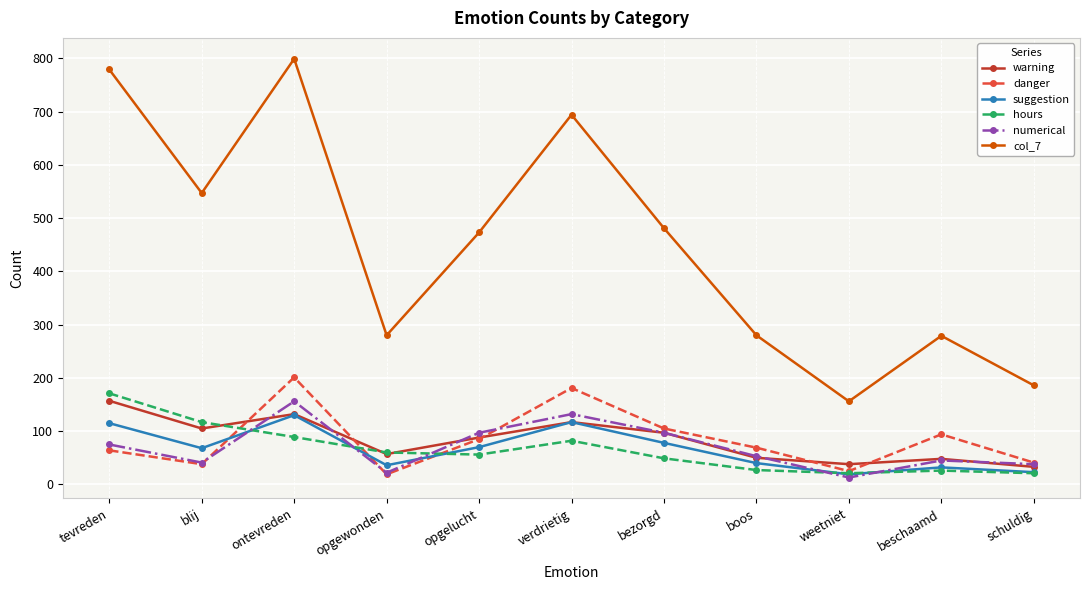

Which series has the widest spread of values?

col_7